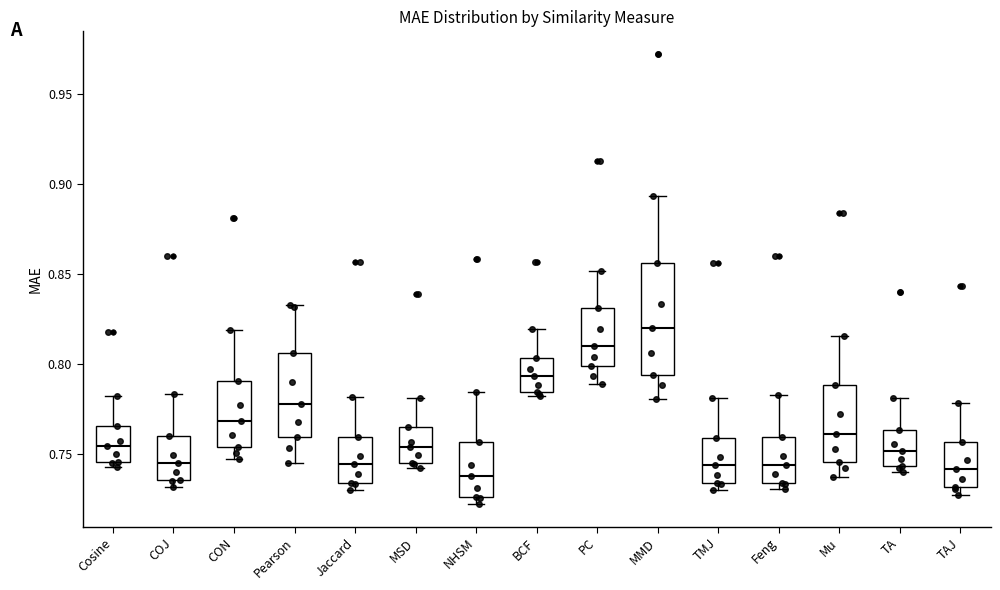

Where does the median line of the box for TA sit on the y-axis? The values are not printed on the chart, so give them approximately, as read against the axis.

0.750